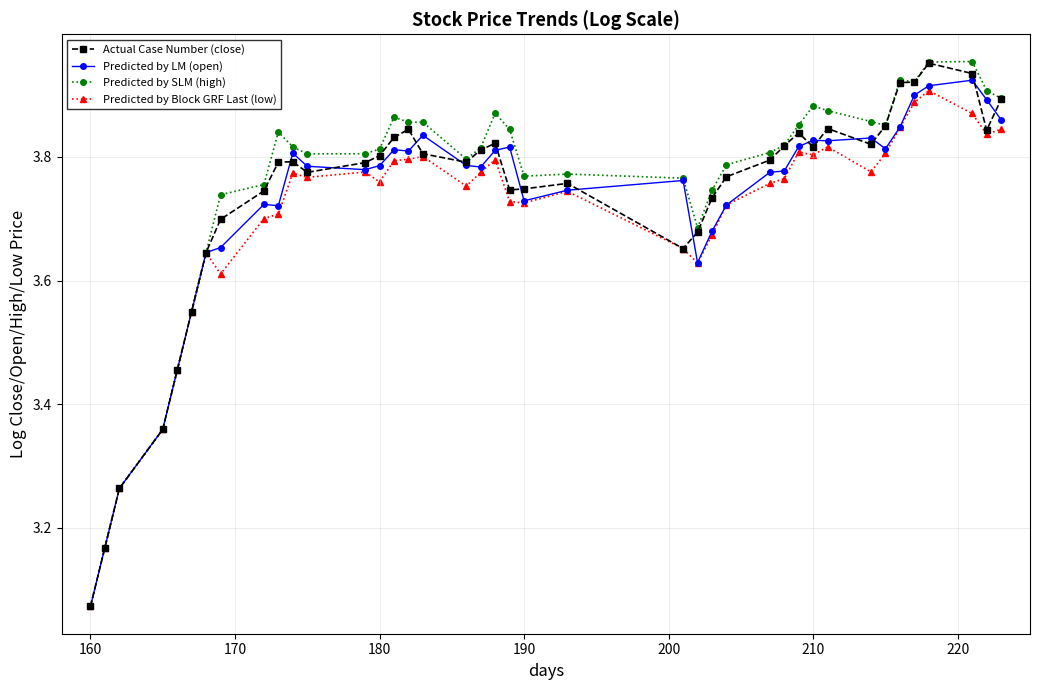

At how many categories does at least one series exceed 3?

40